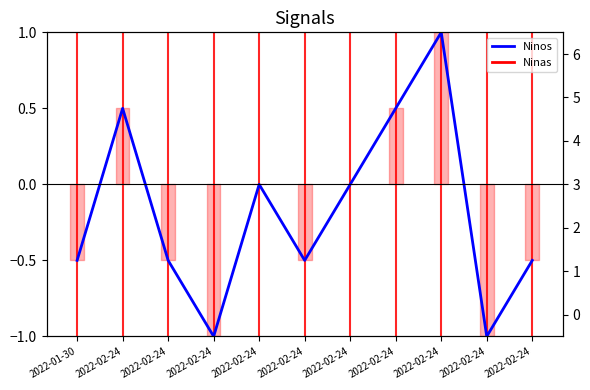

List the series in order of their peak value, highest first.

Ninas, Ninos